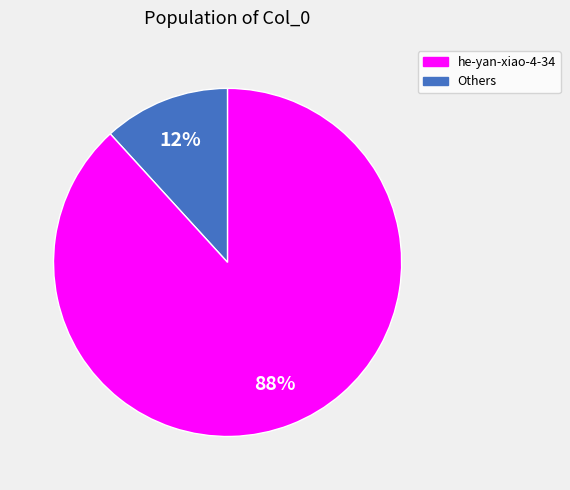

To the nearest percent, what is the average slice percentage?

50%